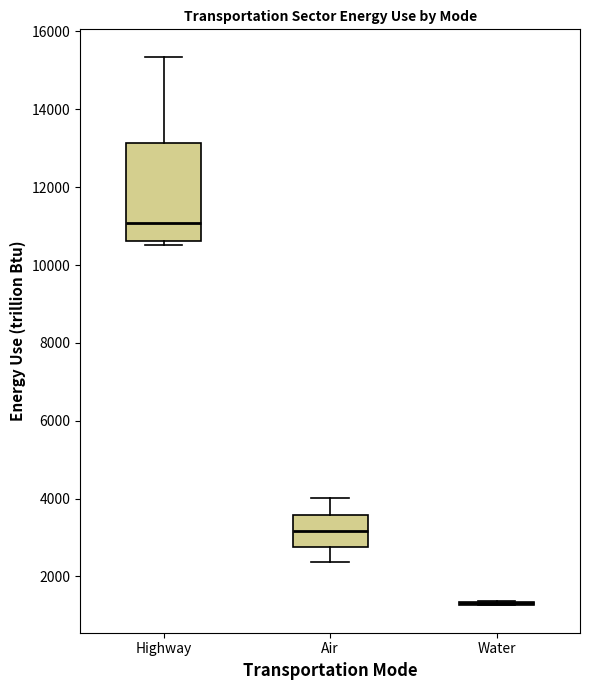

Comparing the boxes themselves (not the whiskers), which one is the tallest?

Highway